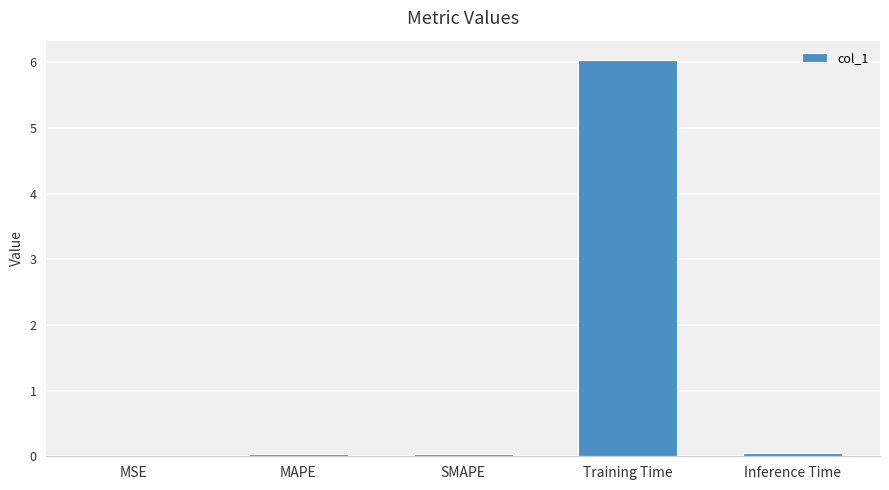

Between Inference Time and Training Time, which is larger?

Training Time